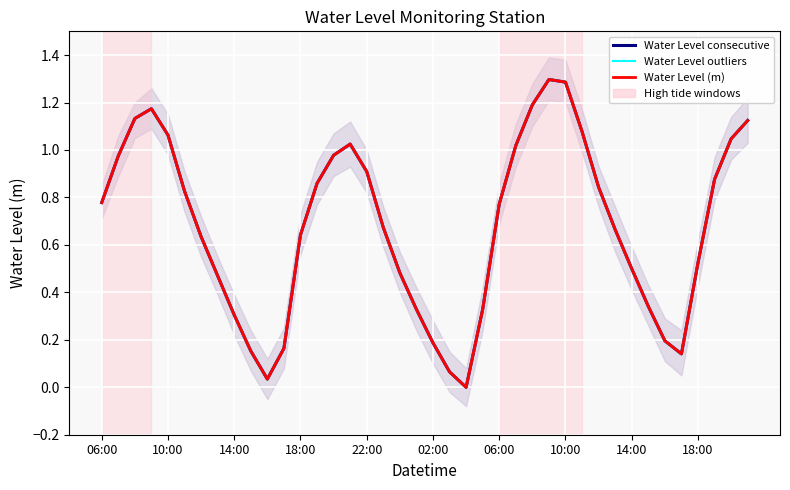

Count the number of categories in the chart.

40